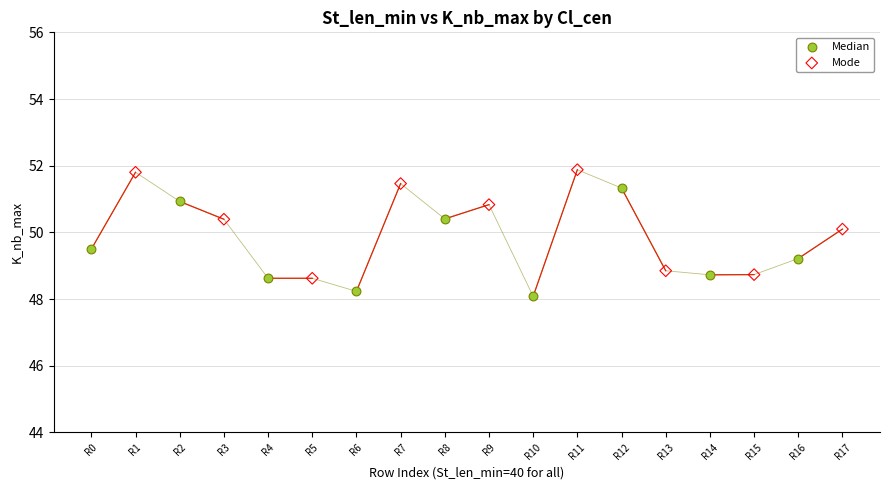

What are all the series names shown in the legend?

Median, Mode